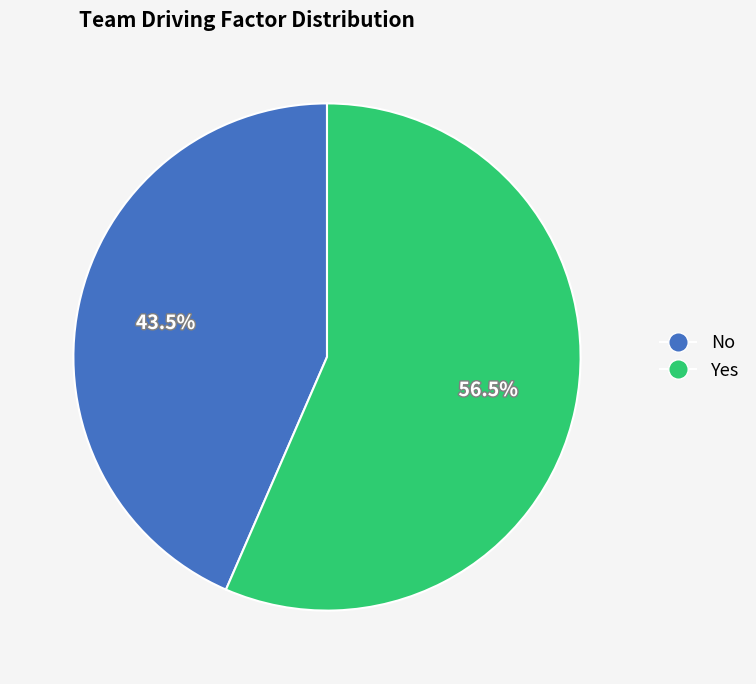

What is the ratio of the value at No to the value at Yes?

0.8